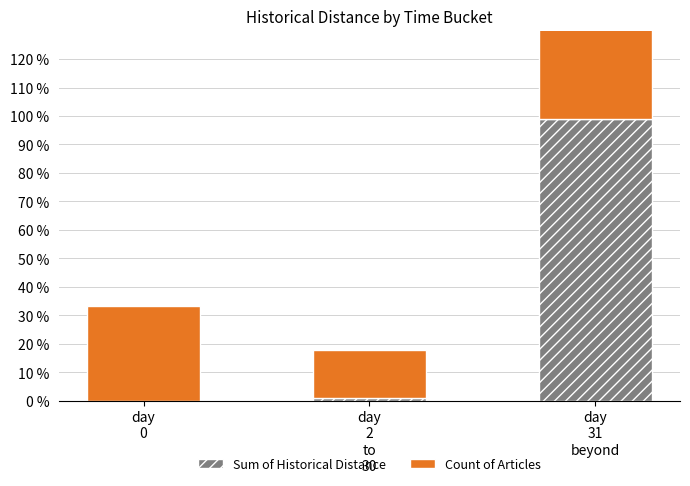

What is the difference between the maximum and minimum values in the Sum of Historical Distance series?

99.0